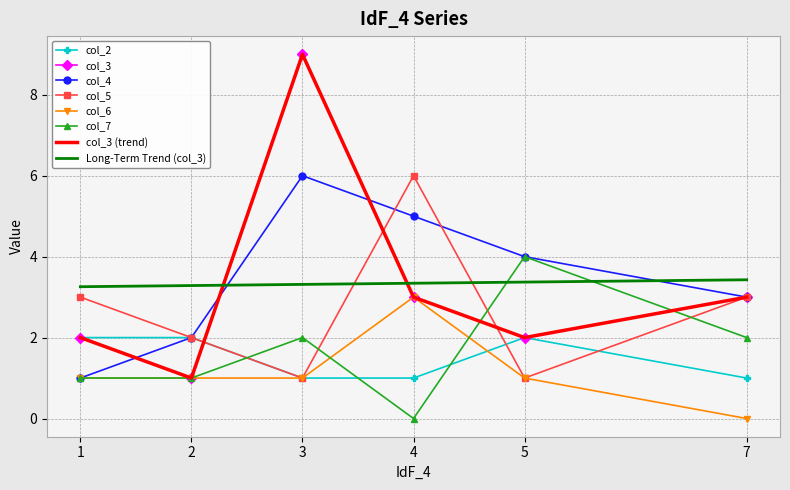

Where does the col_3 series first go above 3?

3